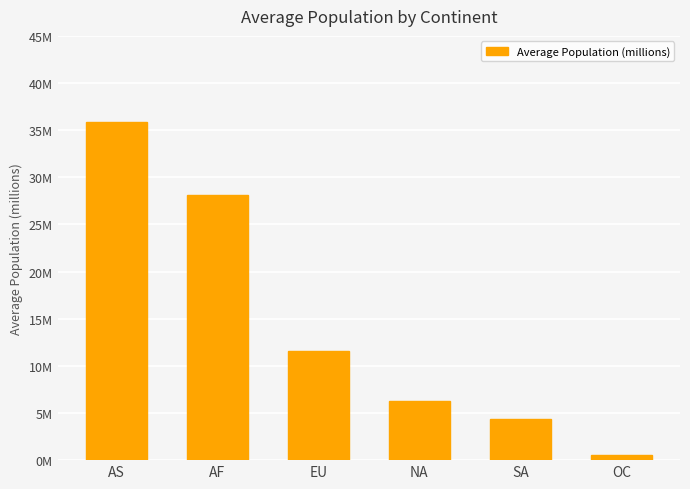

Rank the categories by value from highest to lowest.

AS, AF, EU, NA, SA, OC